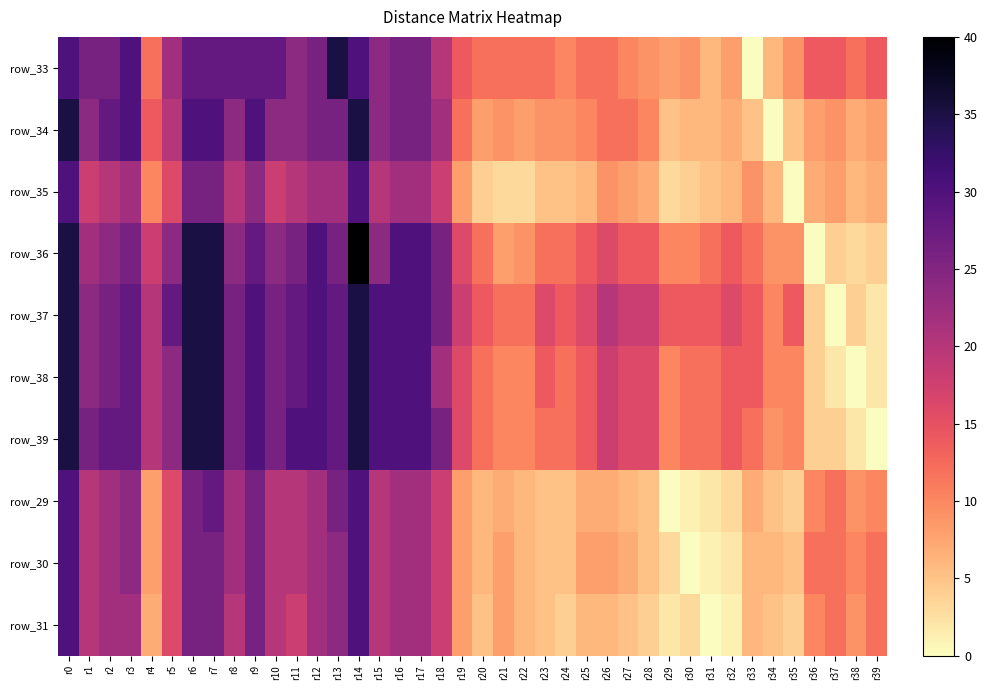

Which has a higher value, r18 or r16?

r16